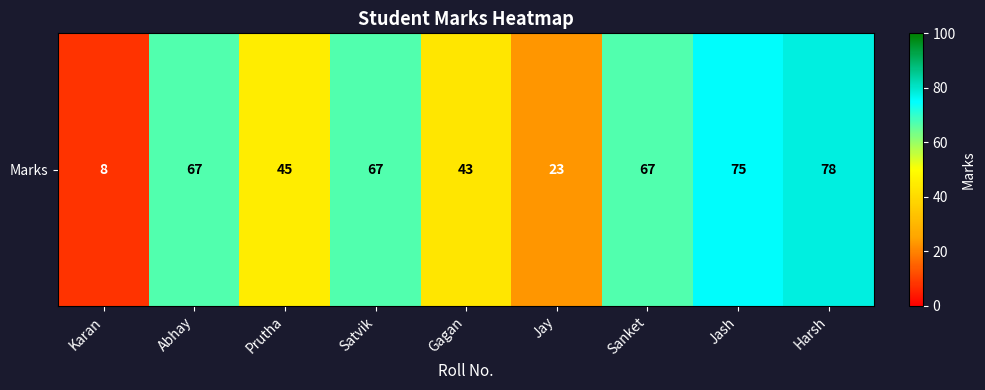

List the labels in order of value, largest first.

Harsh, Jash, Abhay, Satvik, Sanket, Prutha, Gagan, Jay, Karan